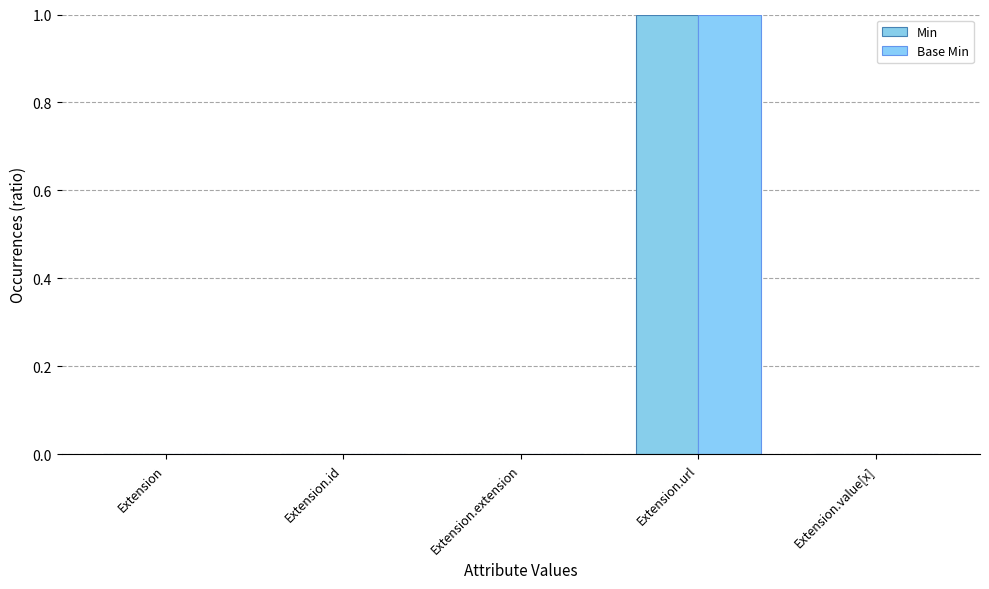

At which label is Base Min closest to 0?

Extension